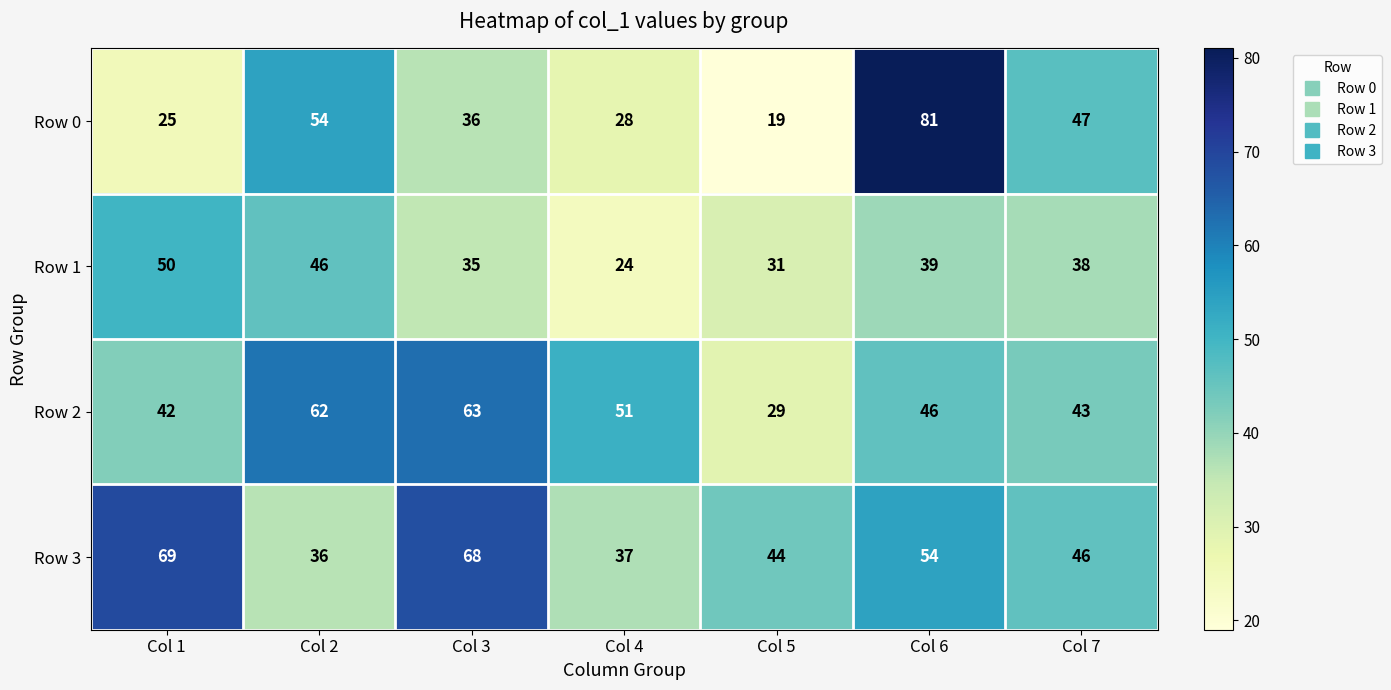

What is the lowest value of the Row 0 series?

19